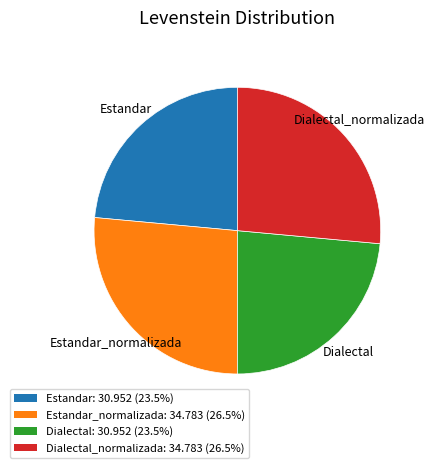

Does any single category account for the majority?

No